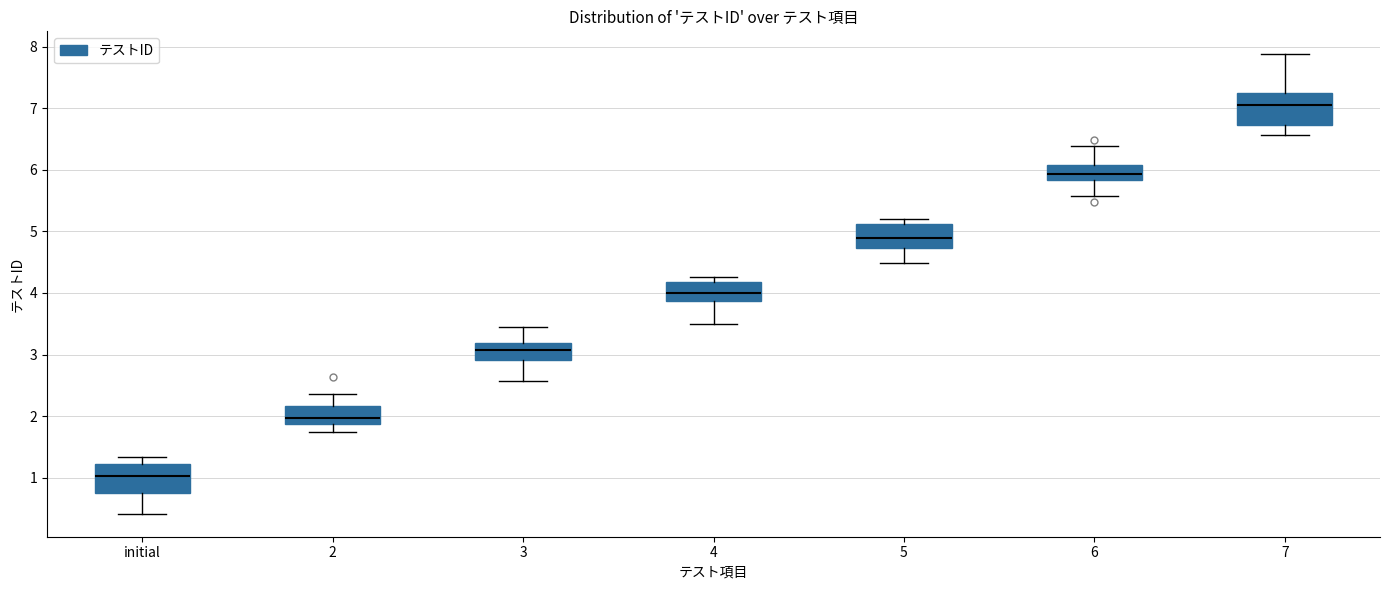

Reading left to right, transcribe this box plot: for each box, give where its median line is, the range the box spans, and where its two whiskers end, as read against the y-axis. The values are not printed on the chart, so give them approximately, as read against the axis.

initial: median 1.0, box 0.7 to 1.2, whiskers 0.4 to 1.3
2: median 2.0, box 1.9 to 2.2, whiskers 1.7 to 2.4
3: median 3.1, box 2.9 to 3.2, whiskers 2.6 to 3.4
4: median 4.0, box 3.9 to 4.2, whiskers 3.5 to 4.3
5: median 4.9, box 4.7 to 5.1, whiskers 4.5 to 5.2
6: median 5.9, box 5.8 to 6.1, whiskers 5.6 to 6.4
7: median 7.1, box 6.7 to 7.3, whiskers 6.6 to 7.9